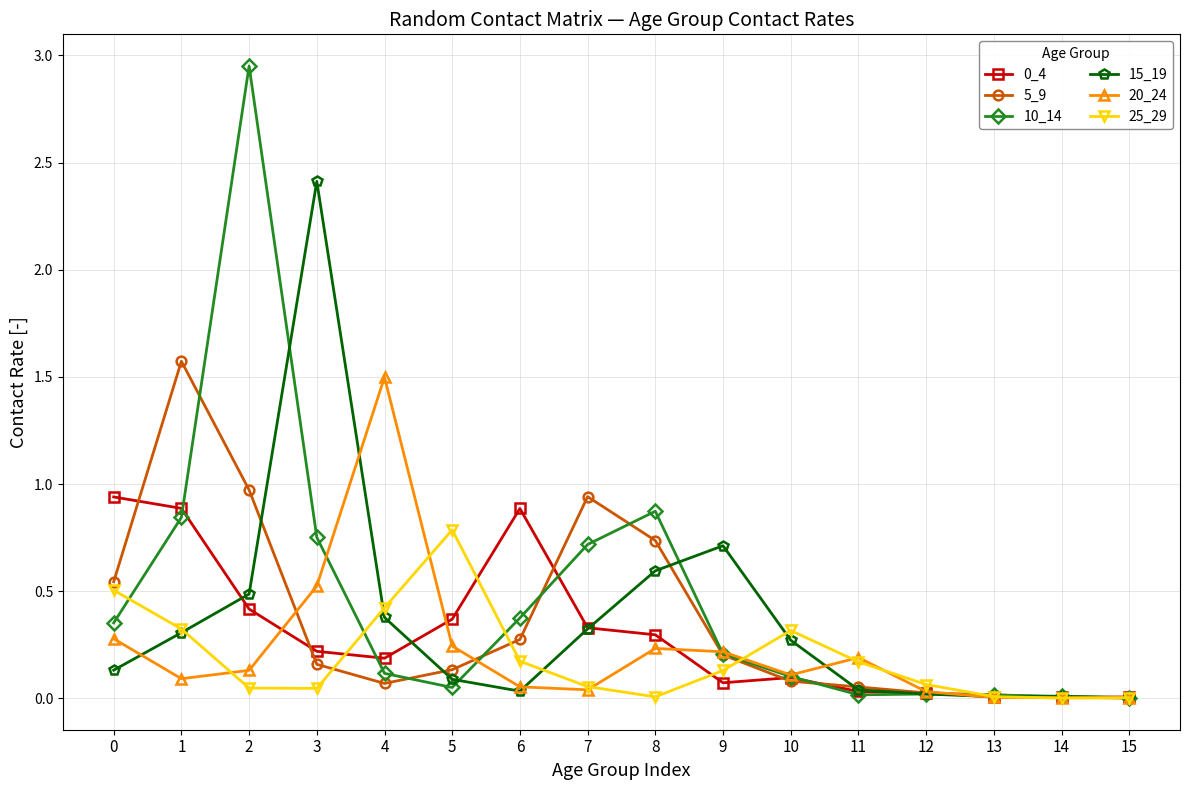

Is the value of 0_4 at 12 greater than the value of 10_14 at 1?

No